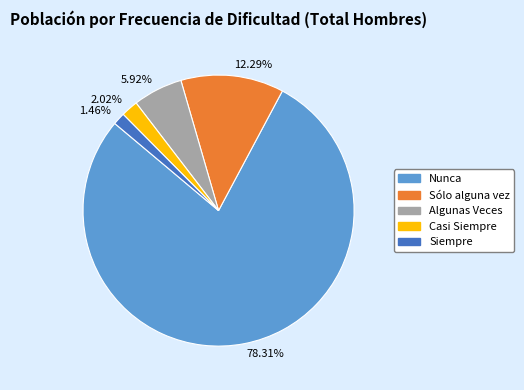

How many segments does this pie chart have?

5